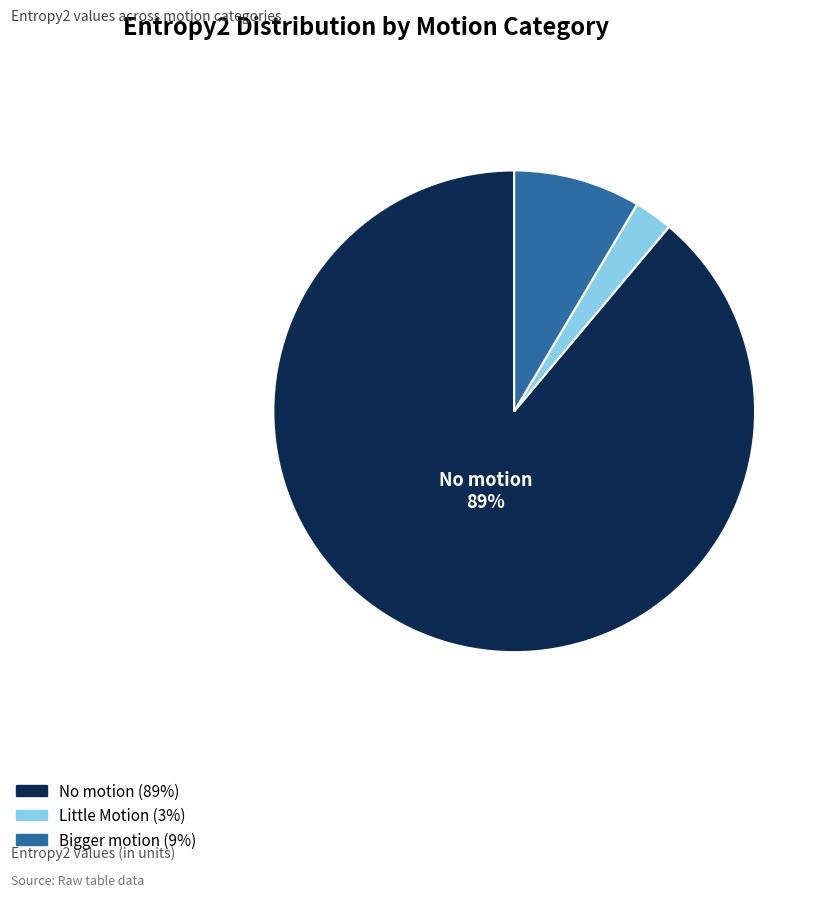

Count the number of slices in the pie.

3